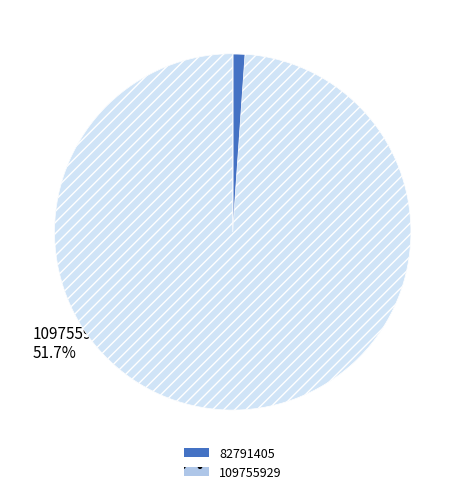

How many slices are in this pie chart?

2